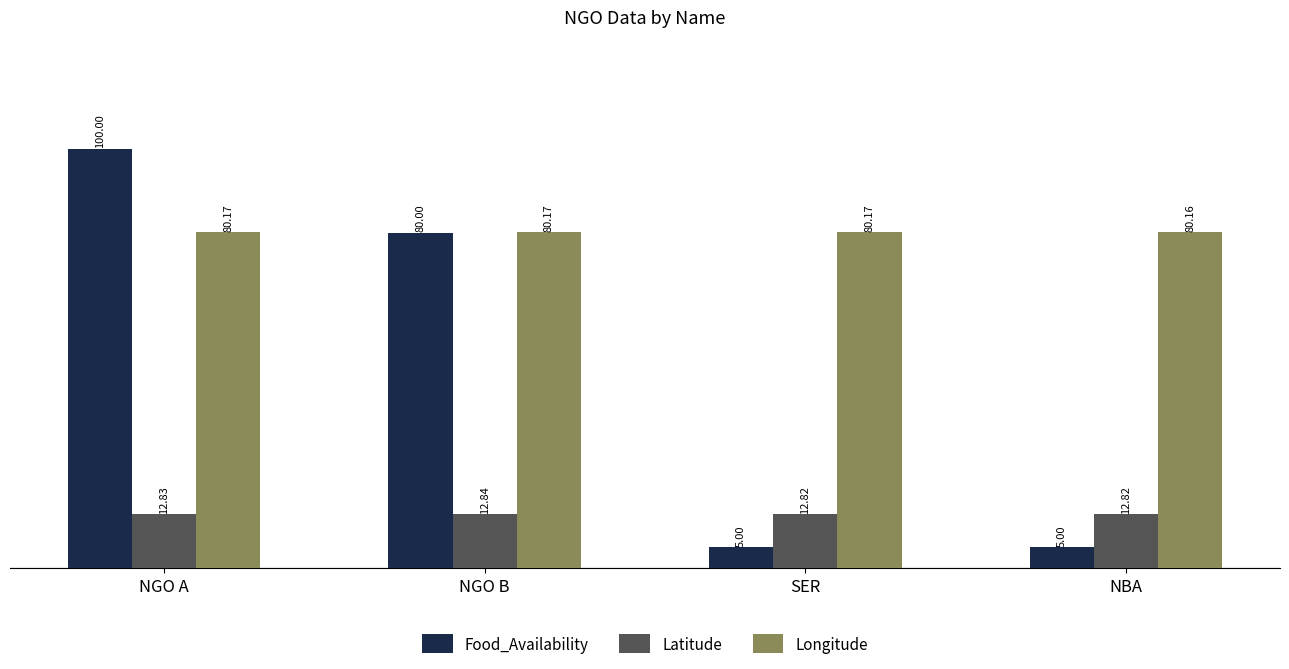

Which series has the largest range (max minus min)?

Food_Availability